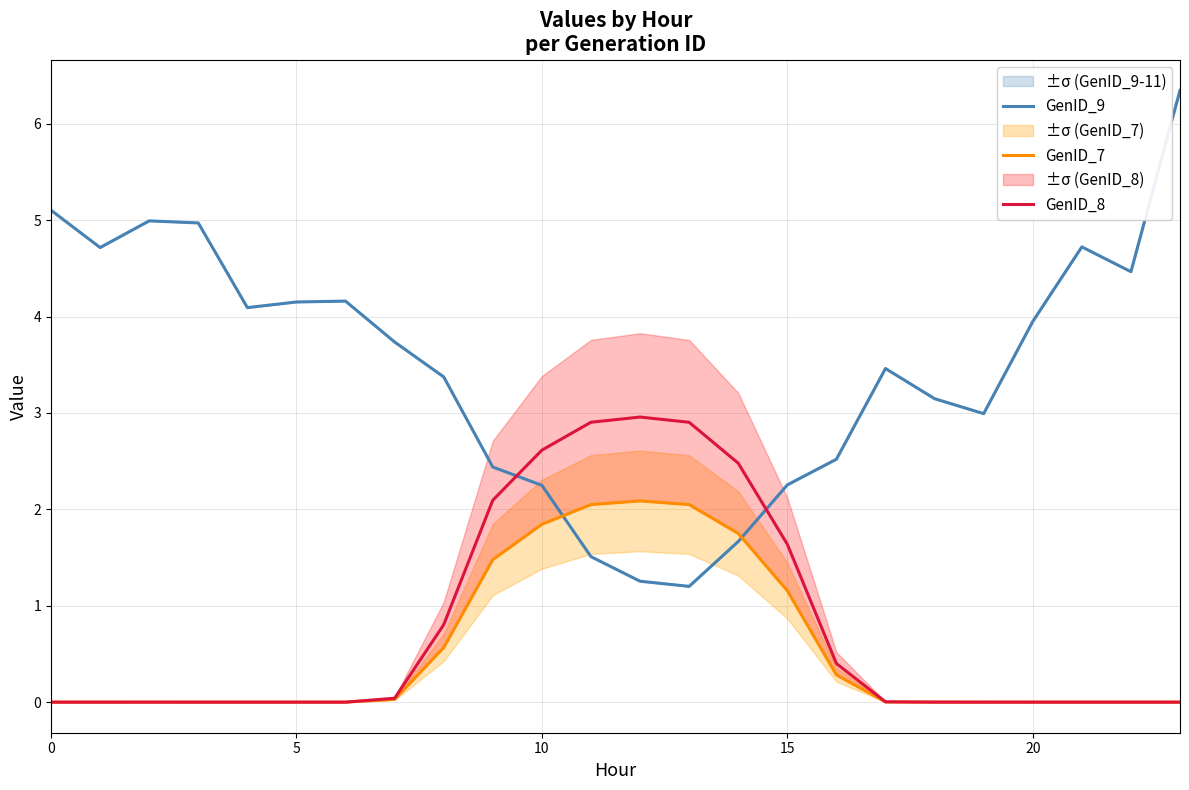

Between which two adjacent categories do GenID_9 and GenID_8 first intersect?

9 and 10